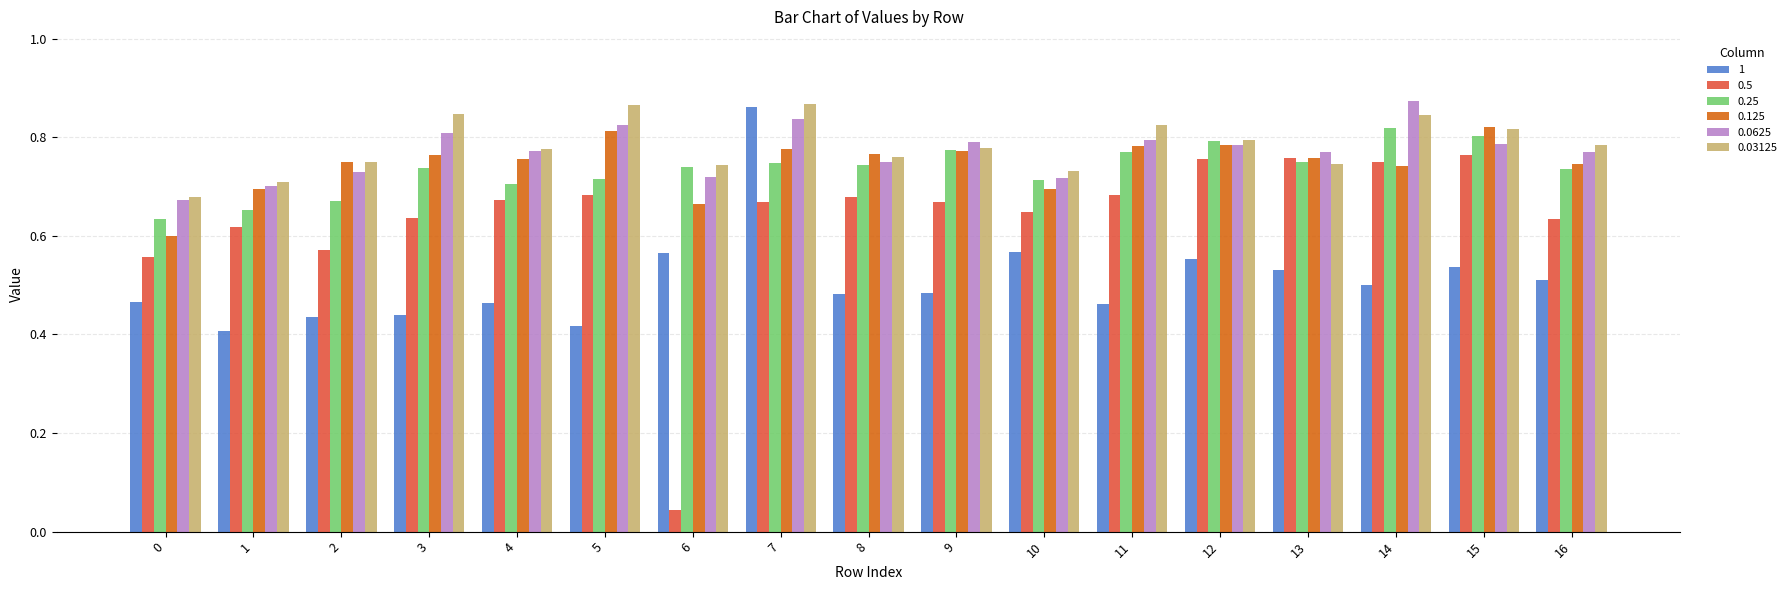

What is the difference between the highest and lowest values at 1?

0.3